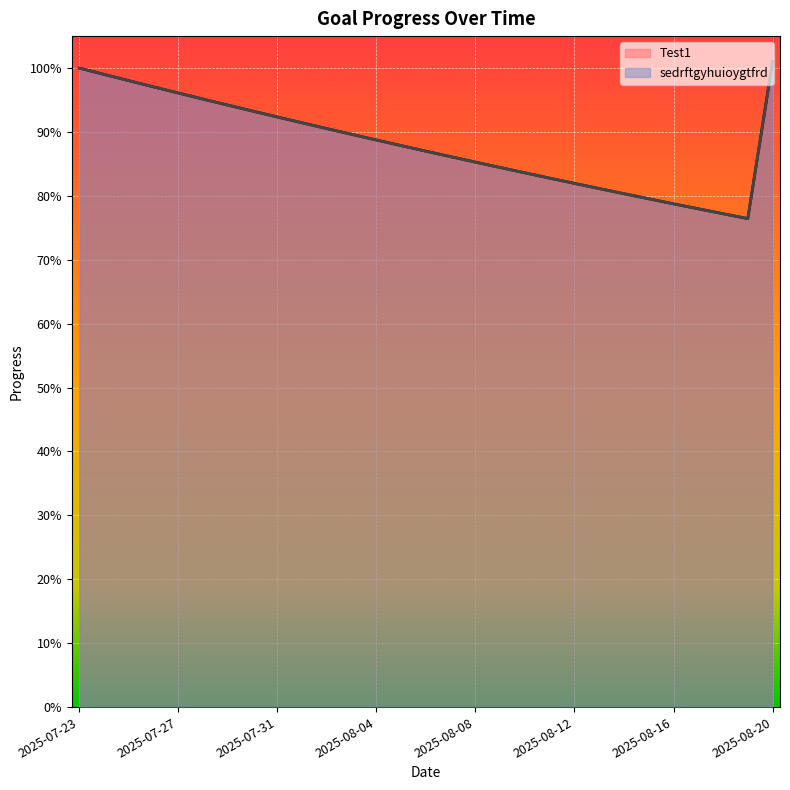

Which category has the highest value across all series?

2025-08-20